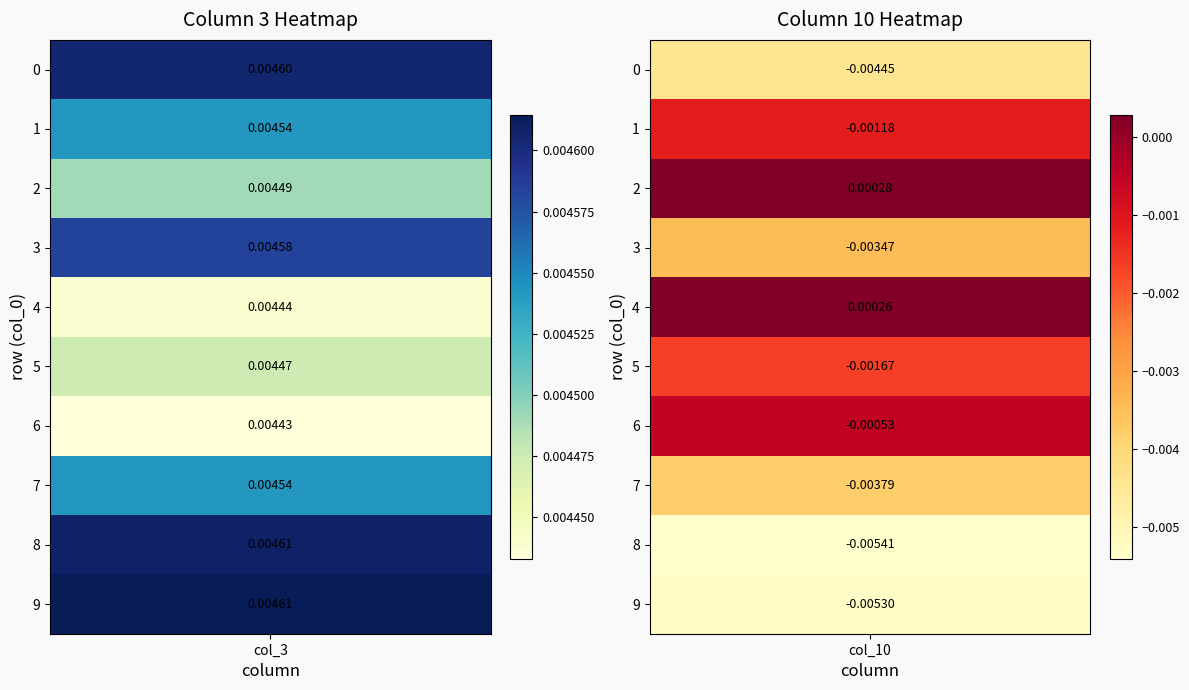

At which category is the sum across all series the highest?

3